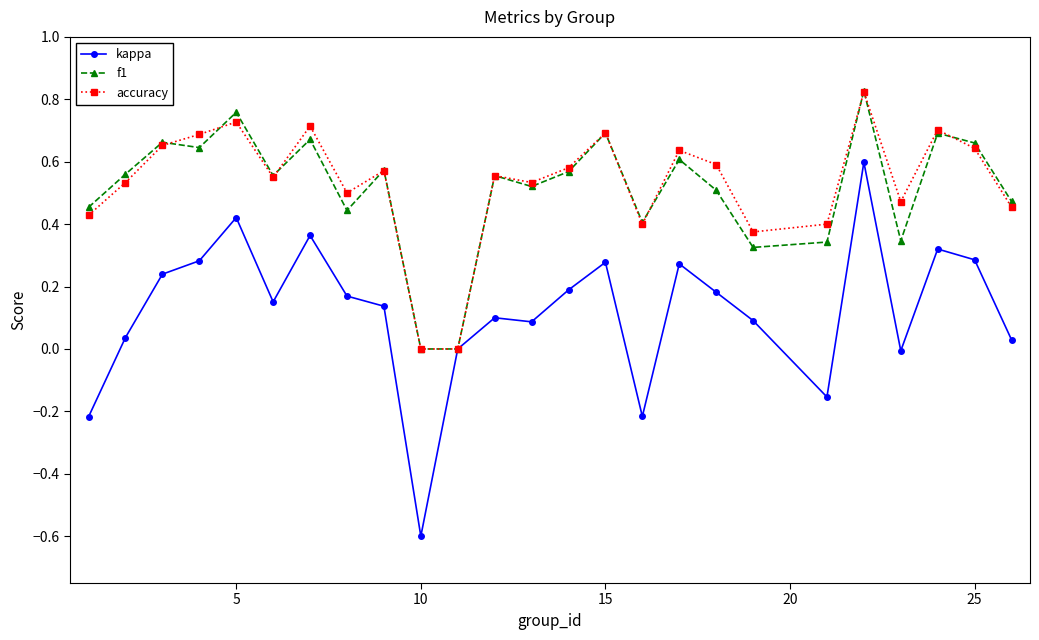

Which series has the largest range (max minus min)?

kappa